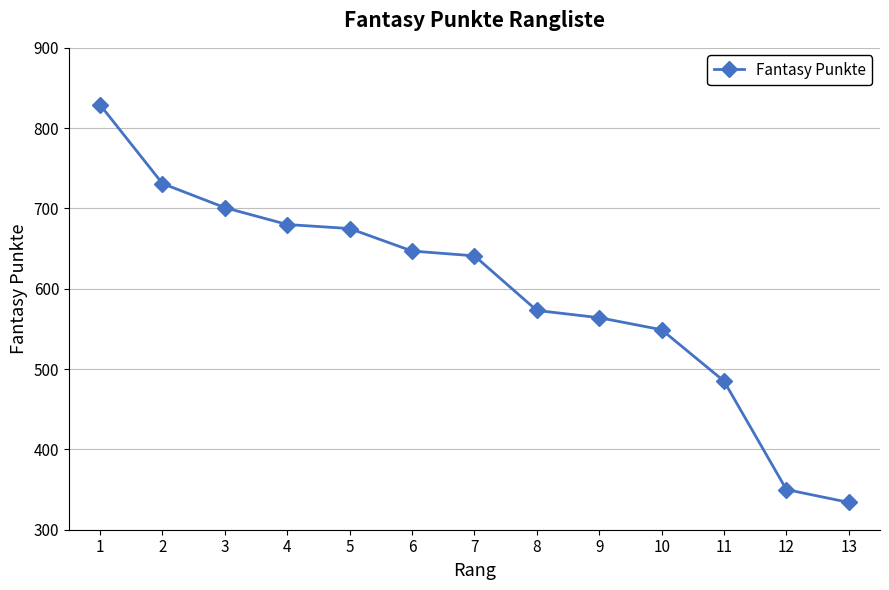

At which label is the value closest to 581?

8